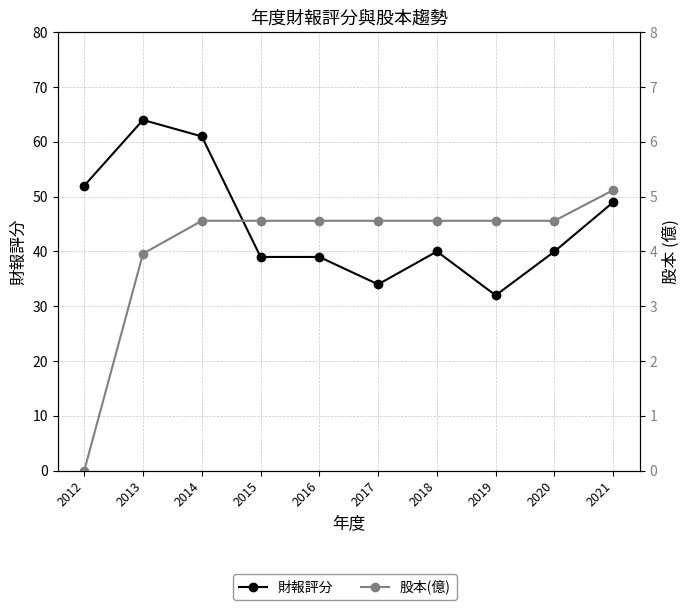

What is the sum of the 股本(億) values at 2014 and 2017?

9.1